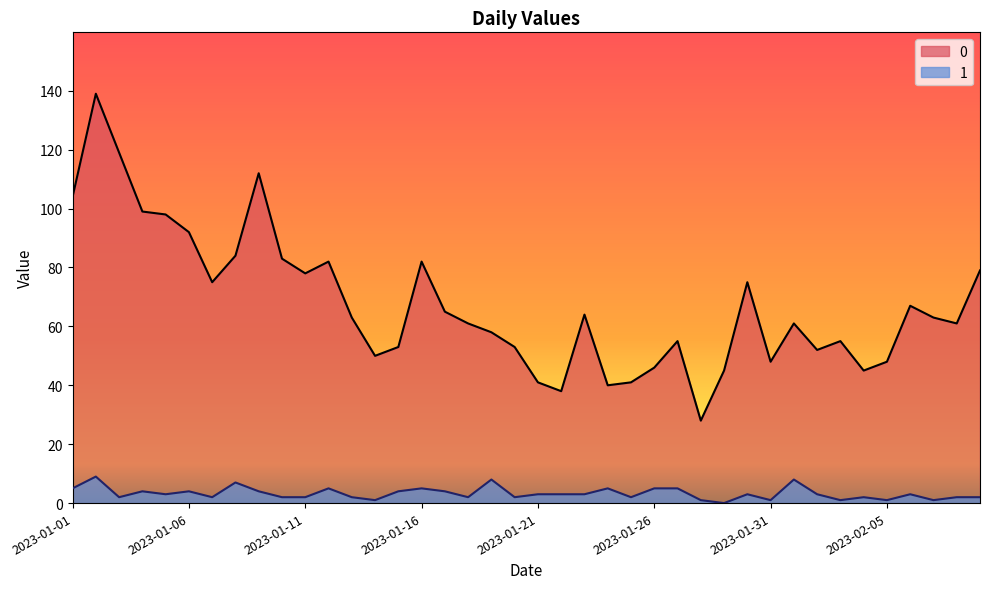

Where does the 0 series first go above 63?

2023-01-01